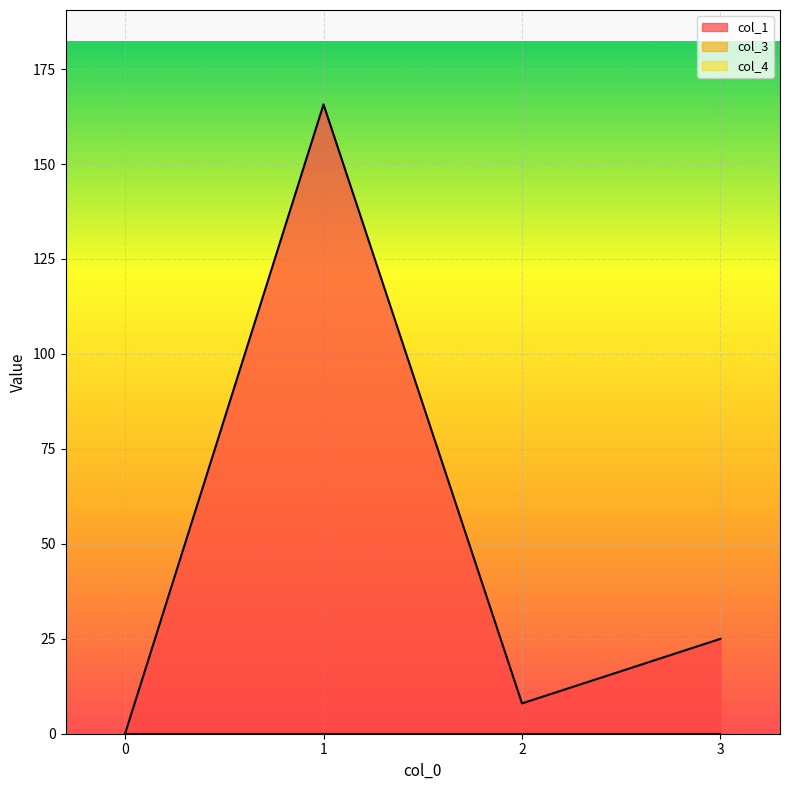

Which series has the widest spread of values?

col_1